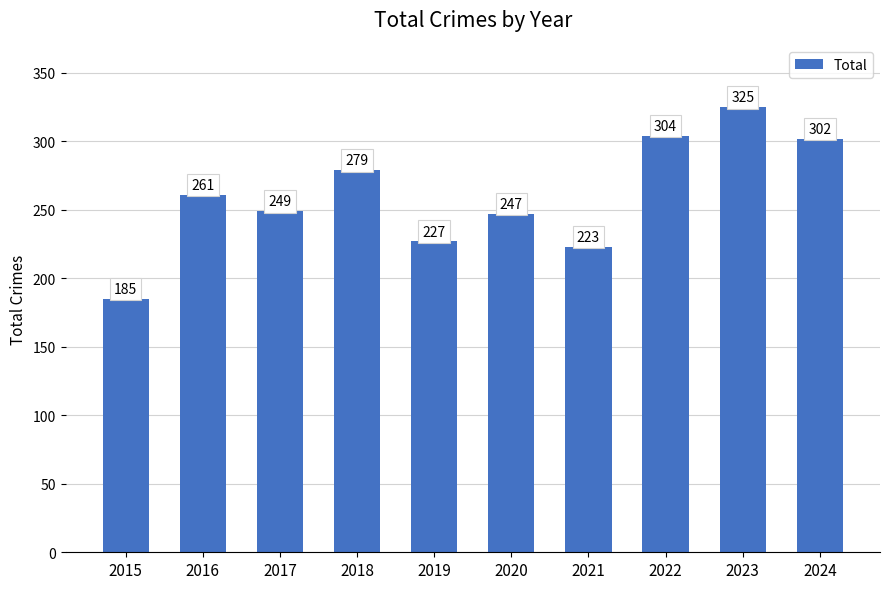

How many data points are less than 261?

5